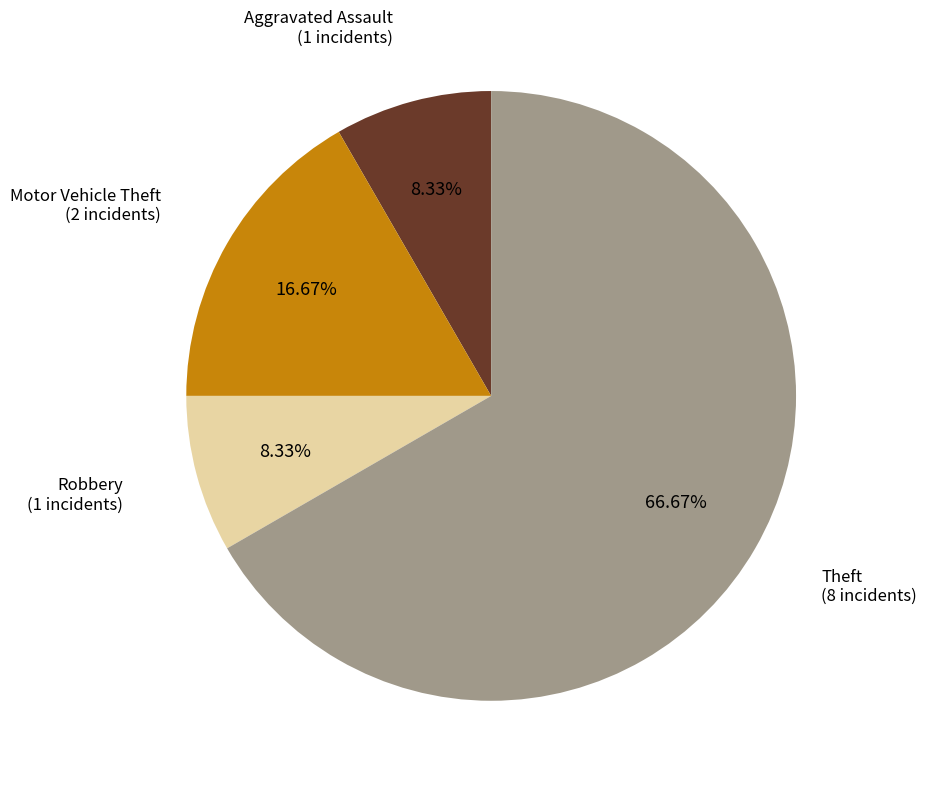

Does any single category account for the majority?

Yes